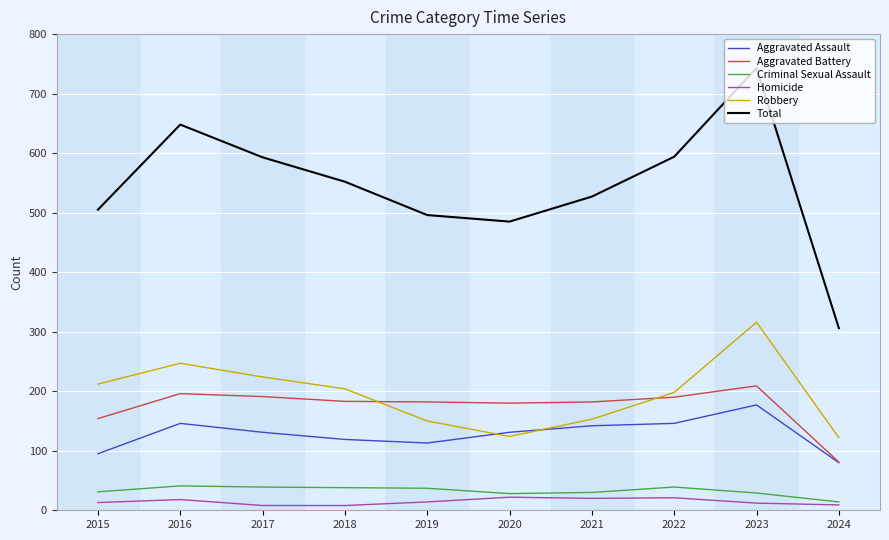

What are all the series names shown in the legend?

Aggravated Assault, Aggravated Battery, Criminal Sexual Assault, Homicide, Robbery, Total